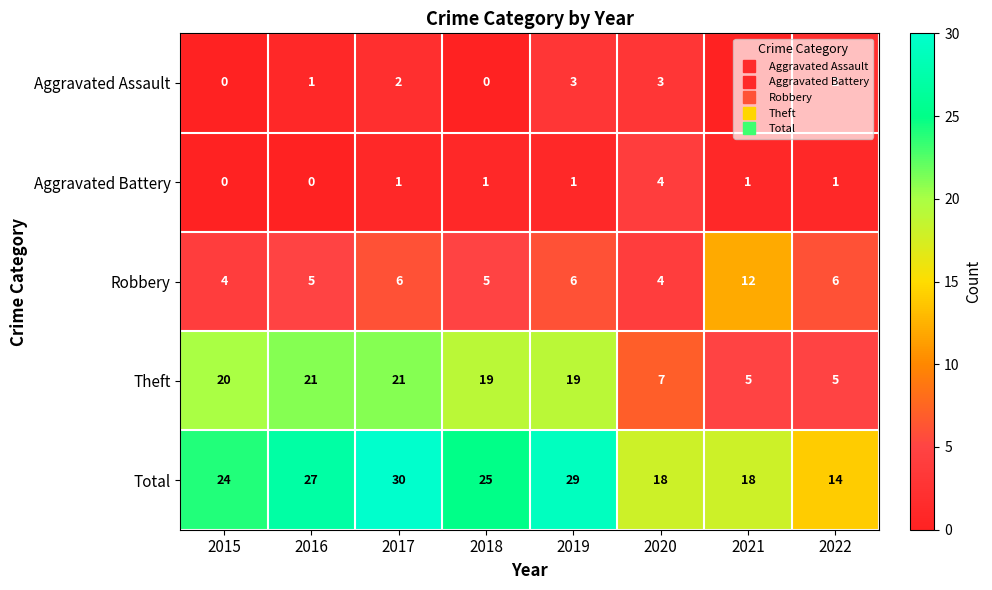

What is the average value of the Theft series?

15